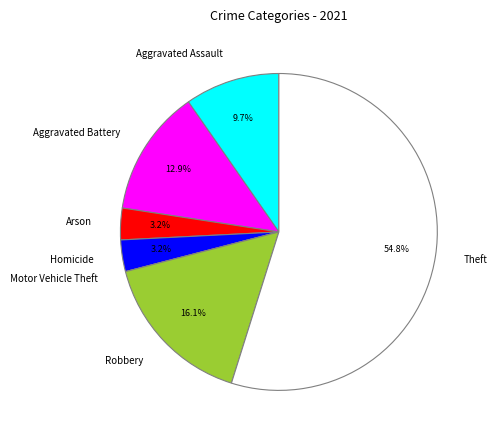

Is Robbery the majority of the pie?

No